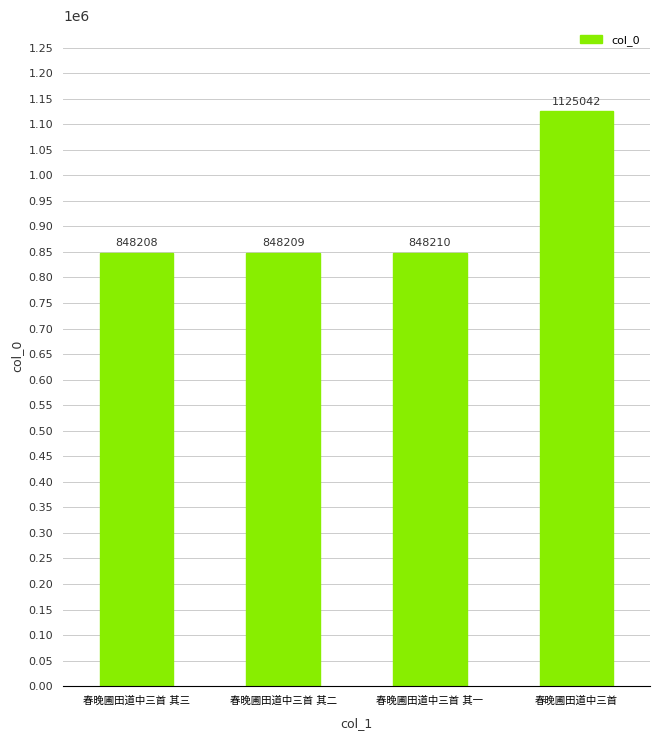

How many distinct data groups are displayed?

1